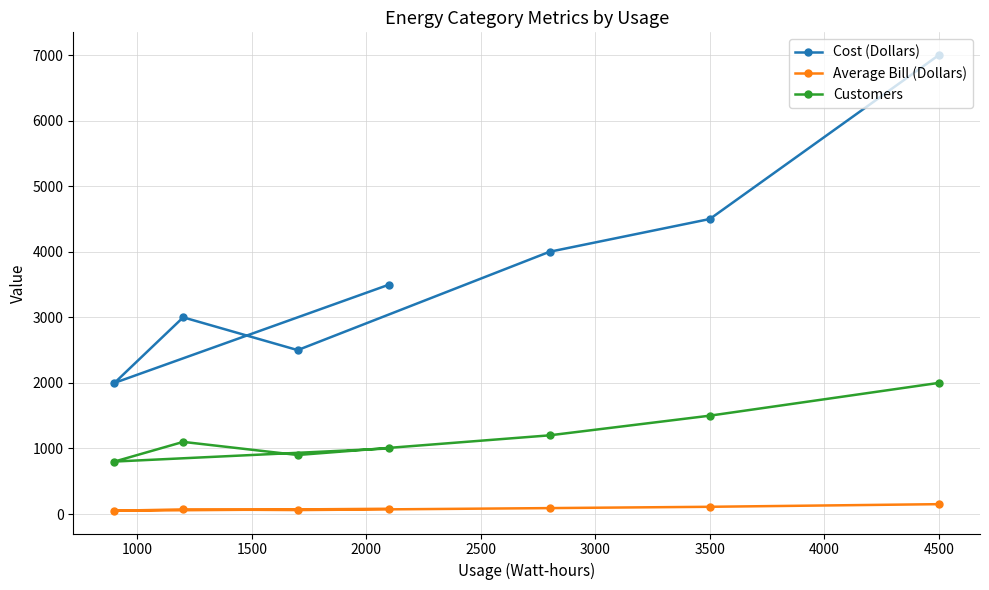

What is the difference between the maximum and minimum values in the Cost (Dollars) series?

5000